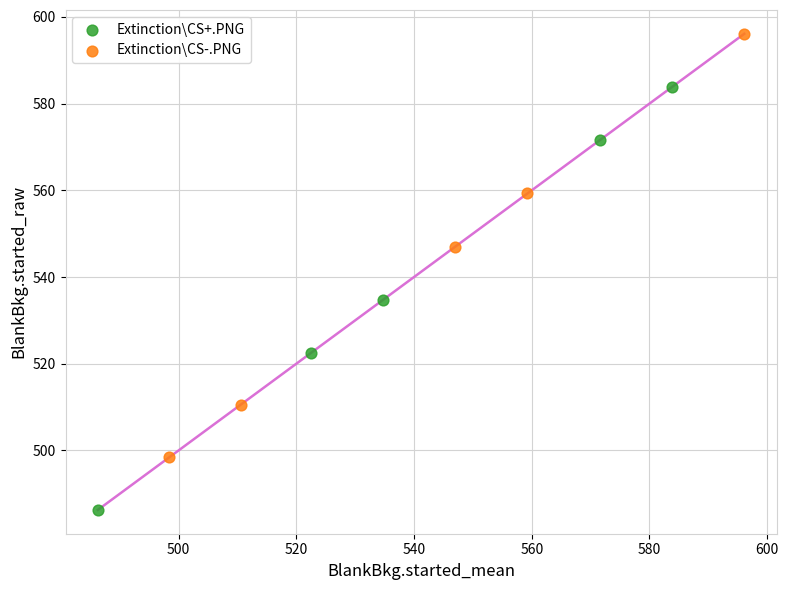

Which series reaches the minimum Y coordinate?

Extinction\CS+.PNG